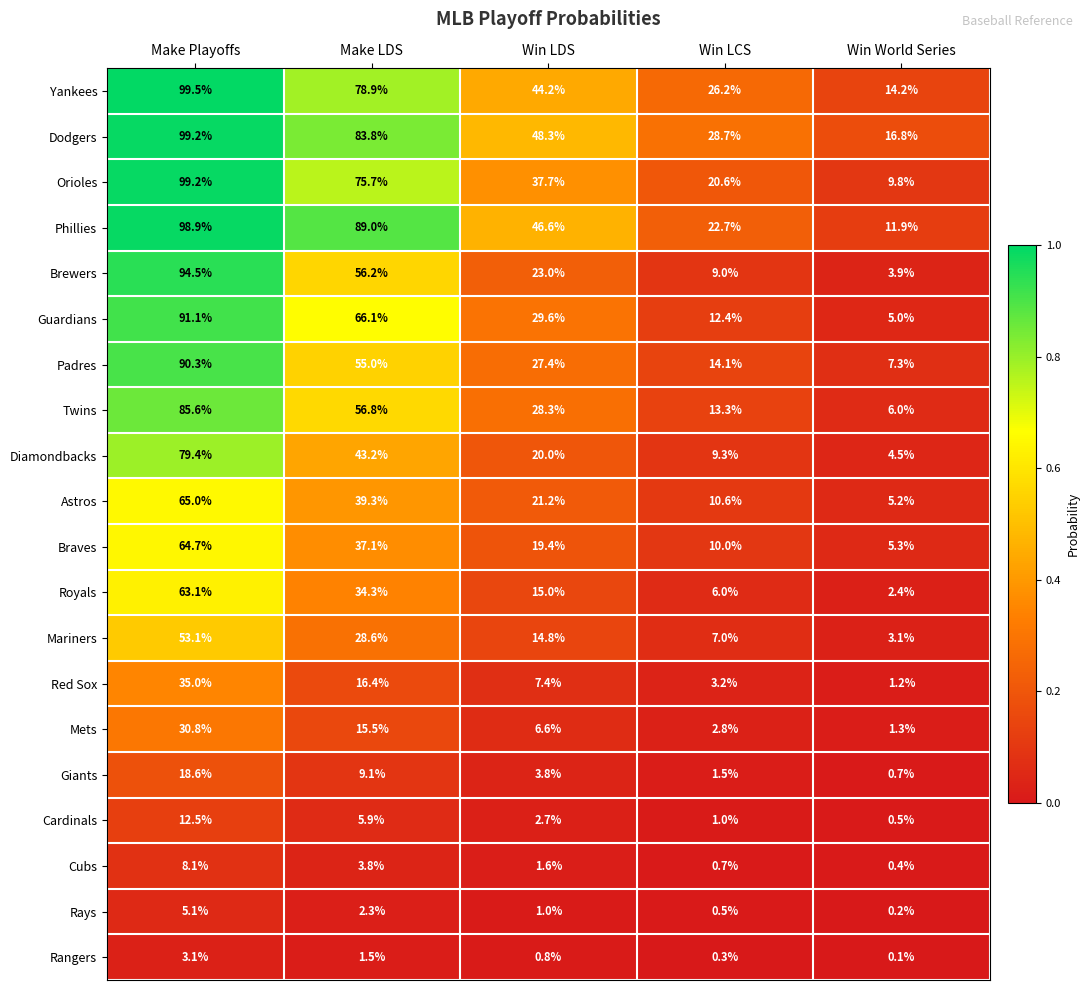

What is the average value of the Rangers series?

1.2